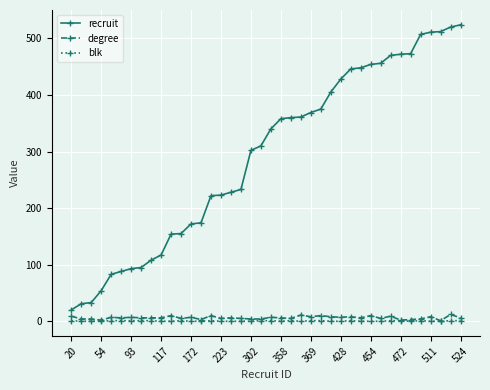

What is the sum of all blk values?

19